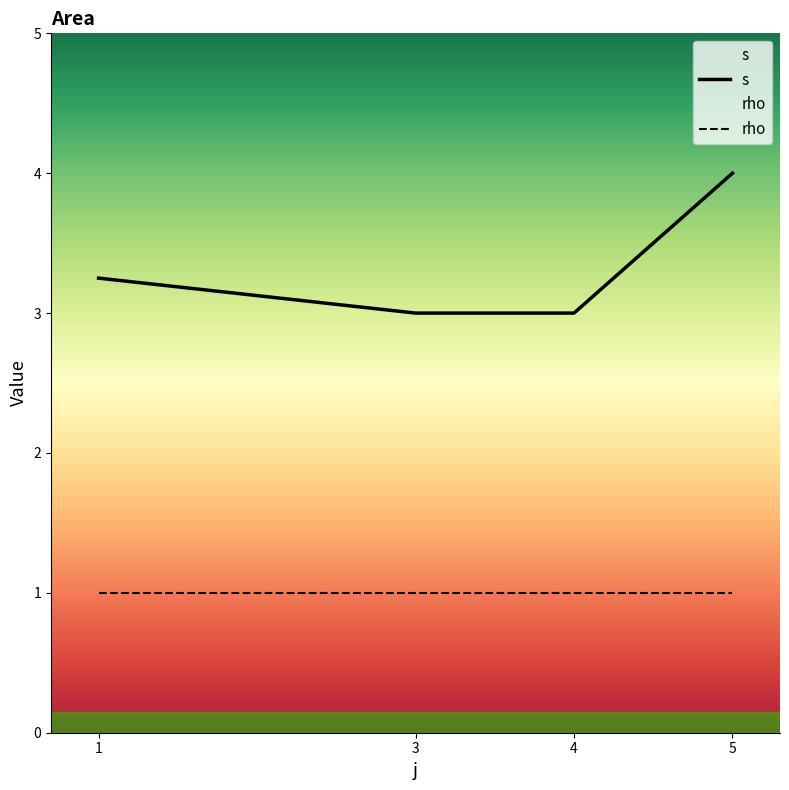

At which label is s closest to 3?

3